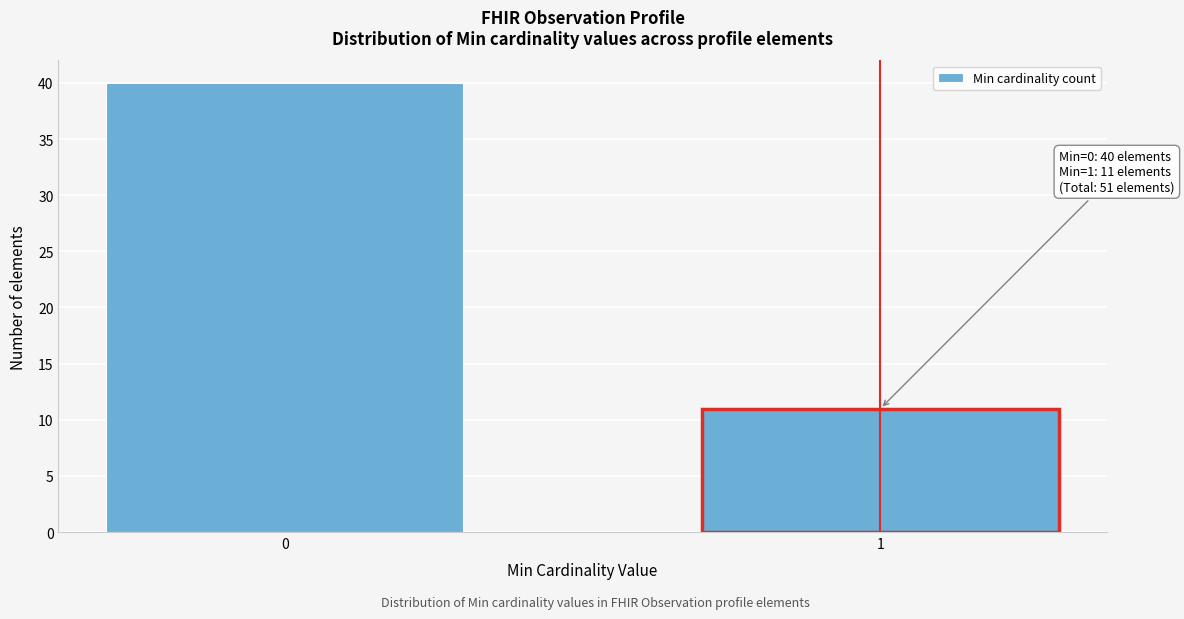

Reading left to right, what are all the values shown in this chart?

40	11